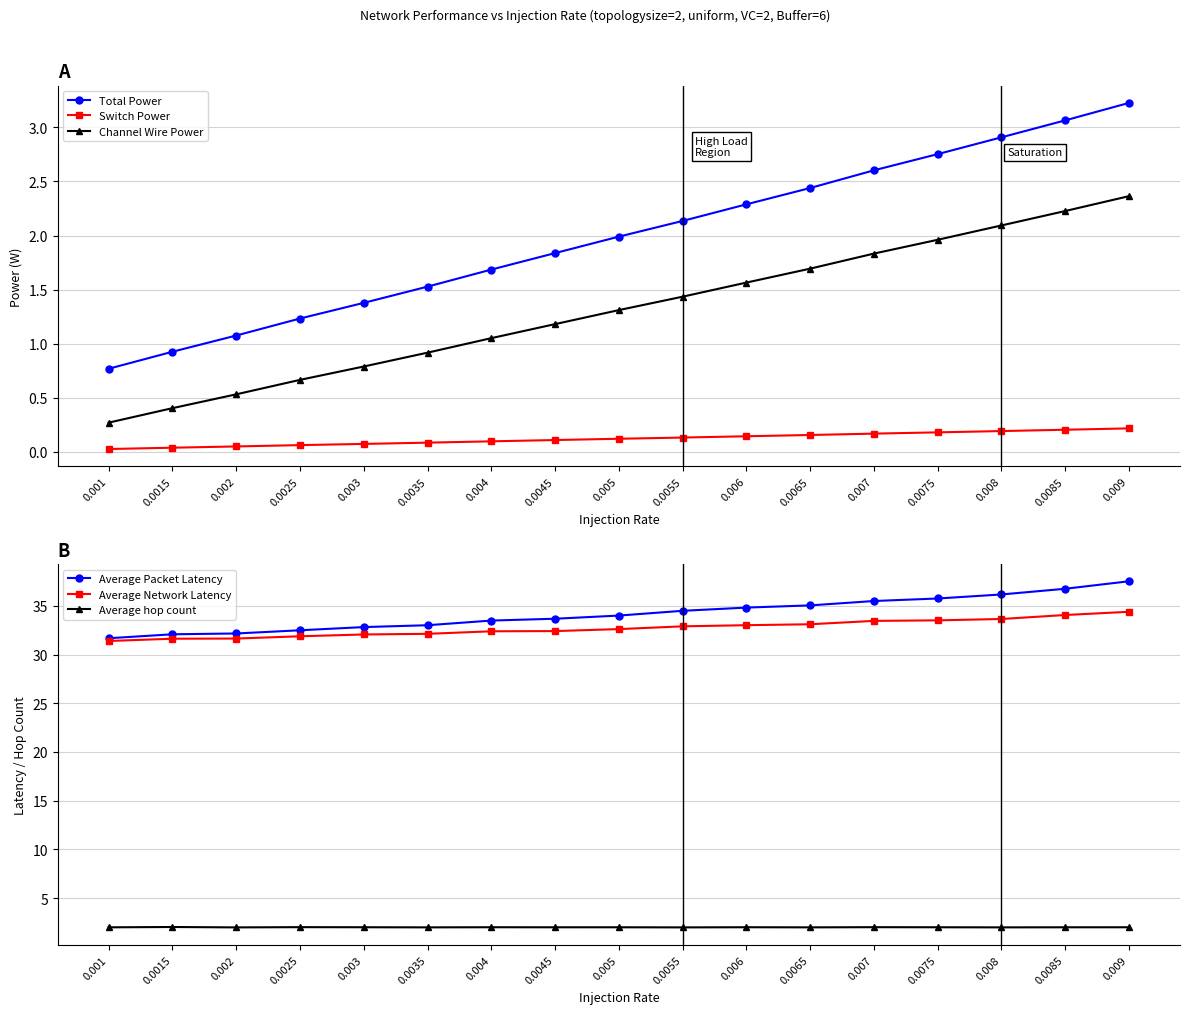

Which label corresponds to the largest value in the chart?

0.009